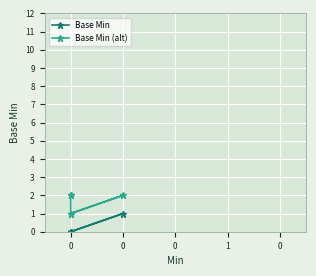

At 0, list the series in order from smallest to largest.

Base Min, Base Min (alt)